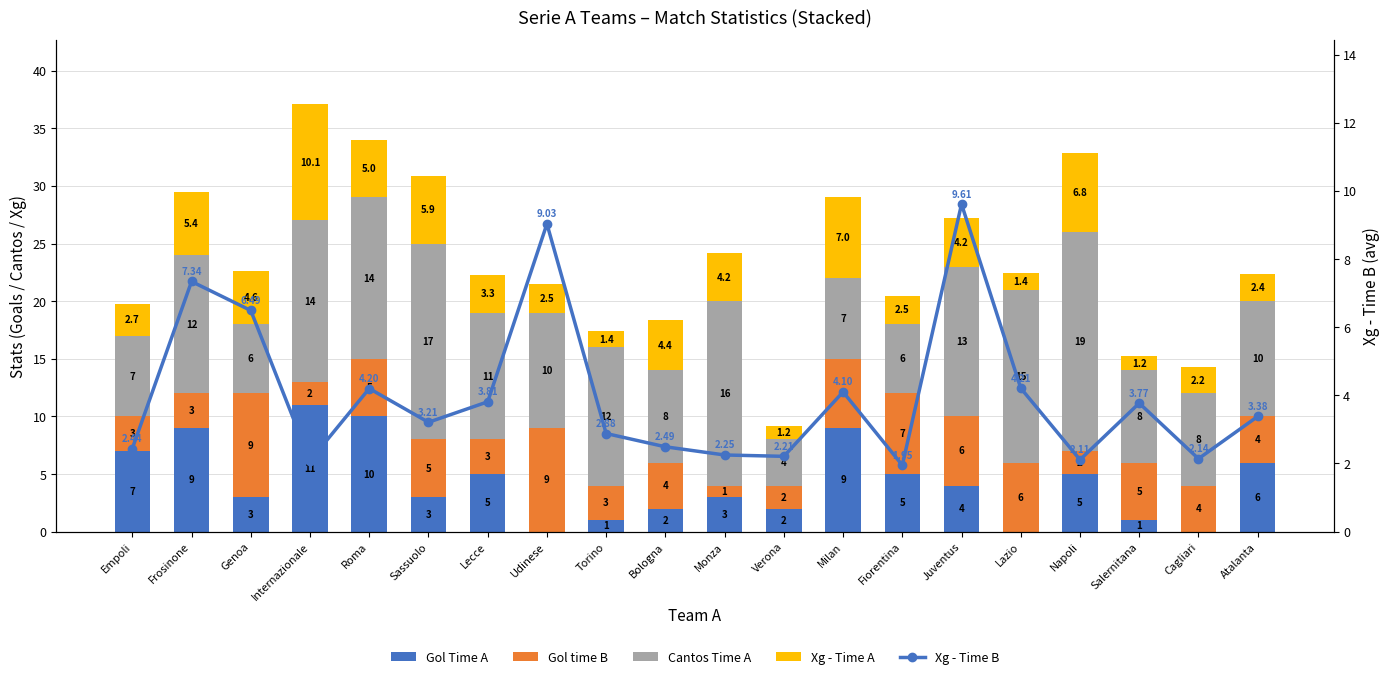

What position from the left is Verona?

12